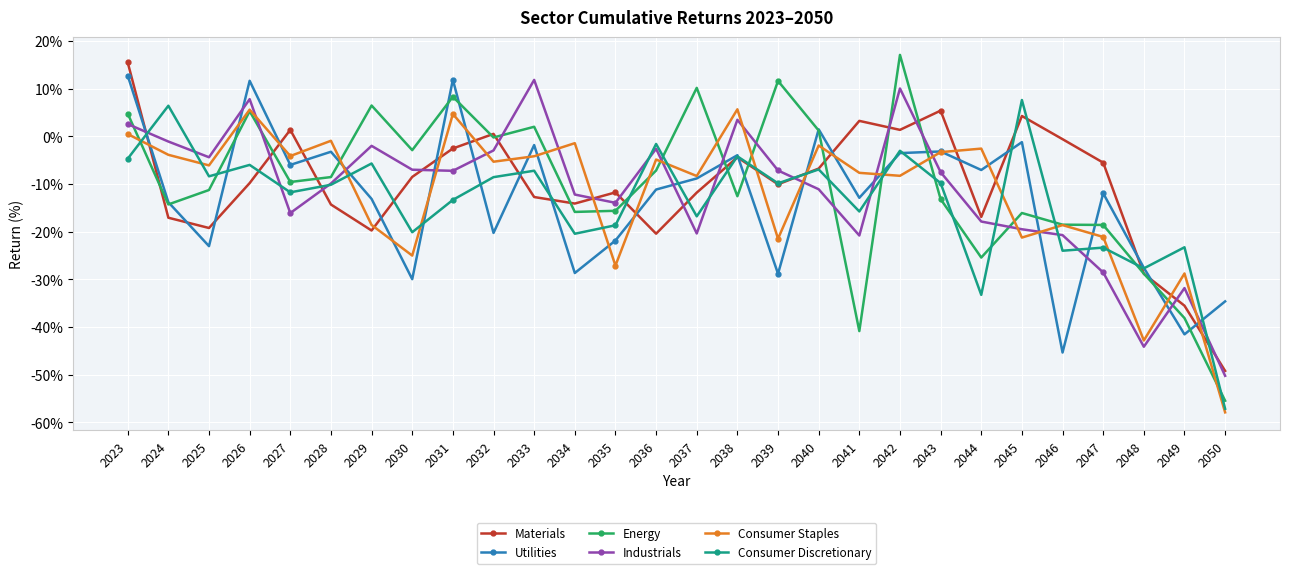

How many values in Materials are below zero?

21